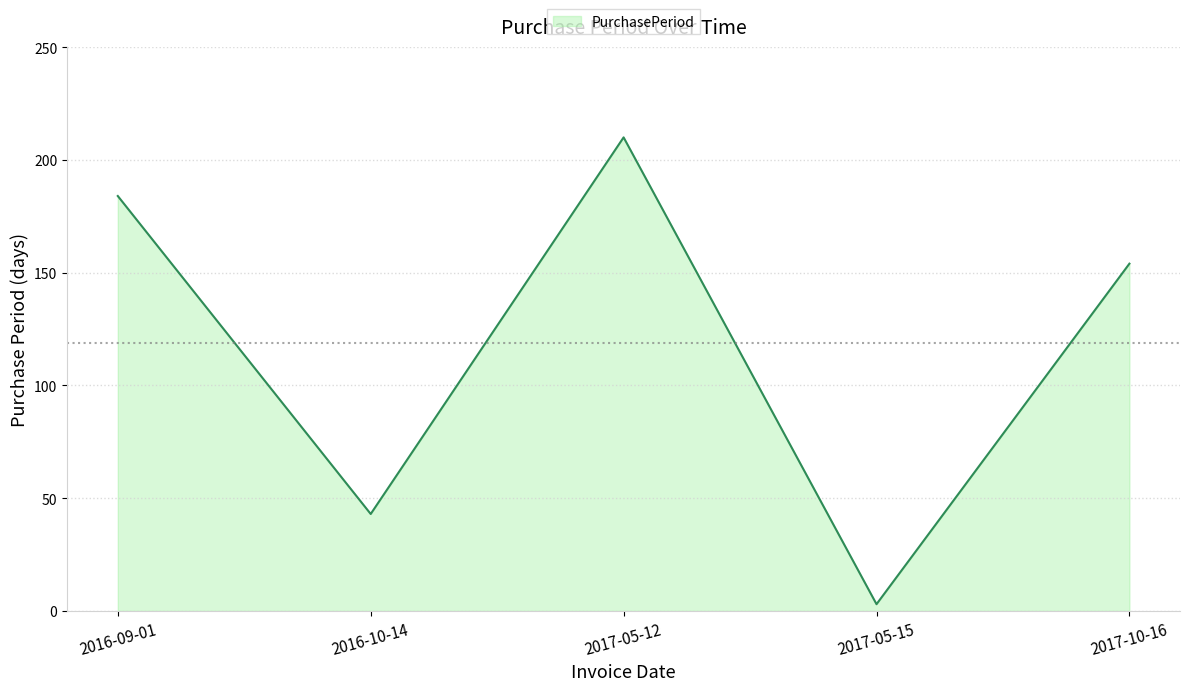

What position from the left is 2016-09-01?

1